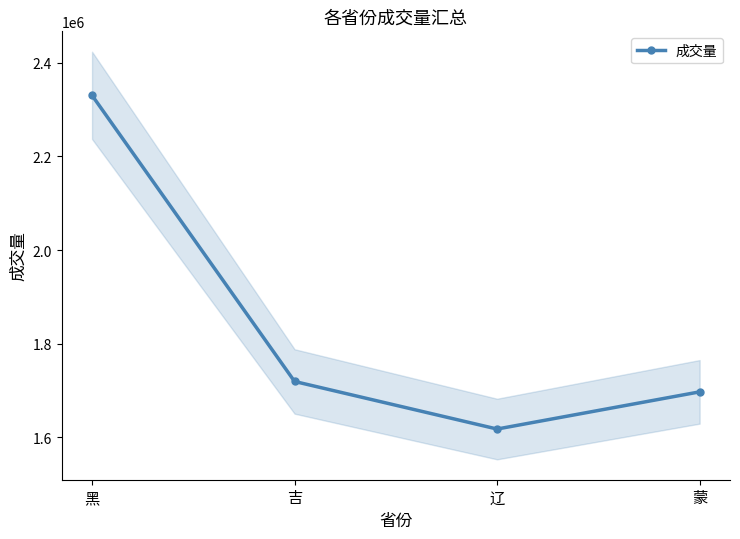

What is the approximate value at 吉?

1719477